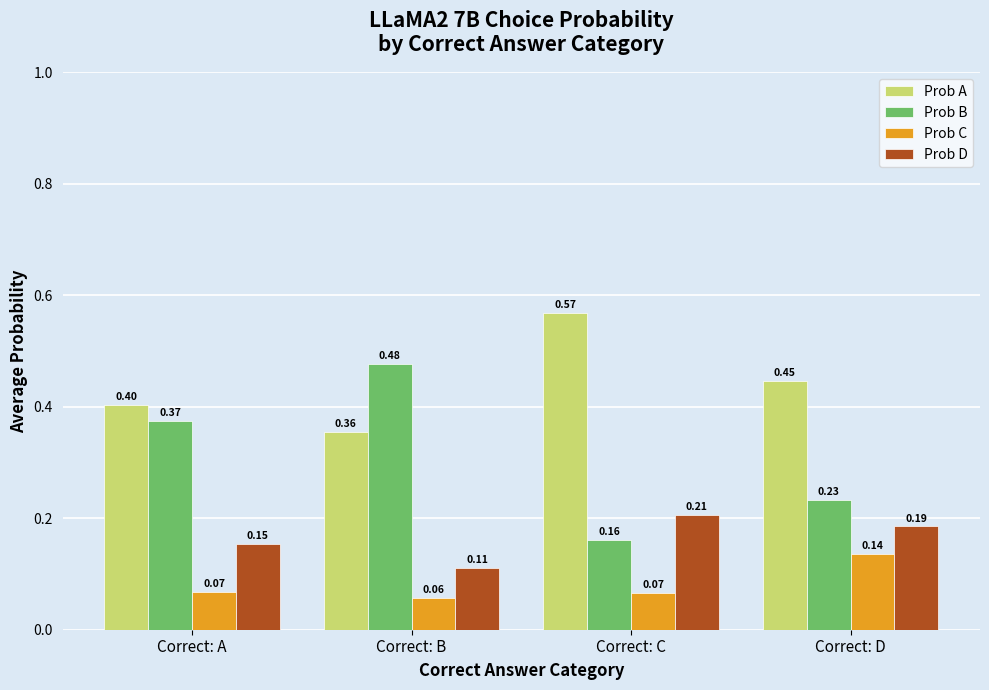

At which label does Prob A reach its peak?

Correct: C